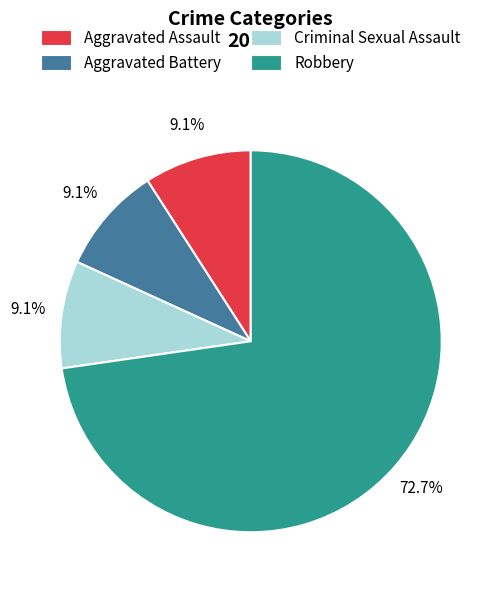

Is Robbery the majority of the pie?

Yes